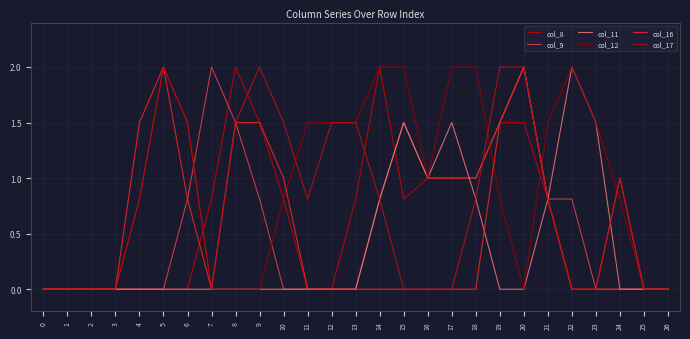

How many lines are shown in the chart?

6